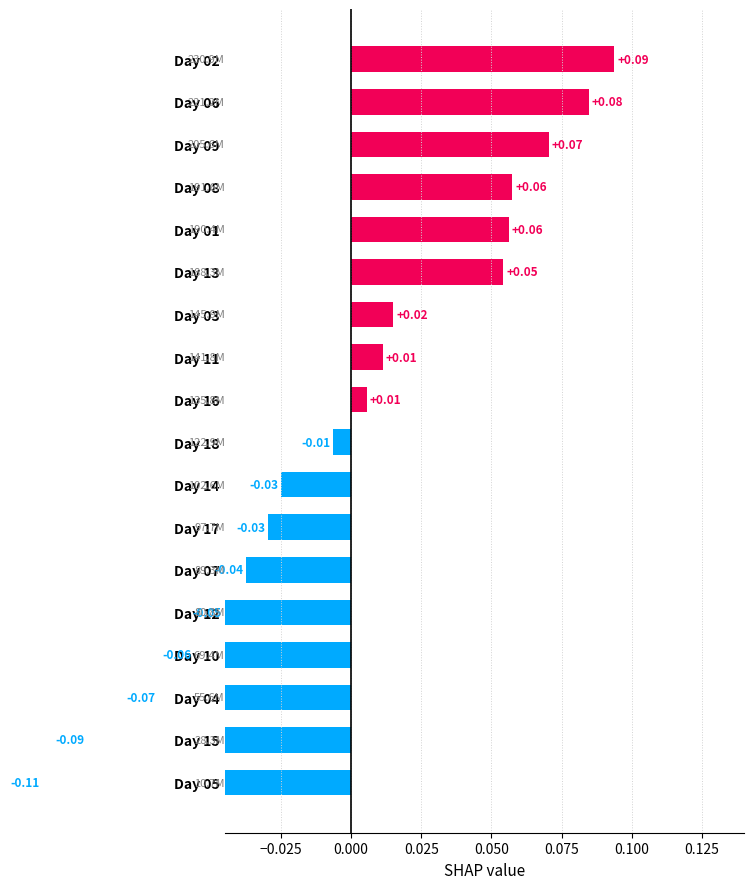

How many data points are less than 0?

9